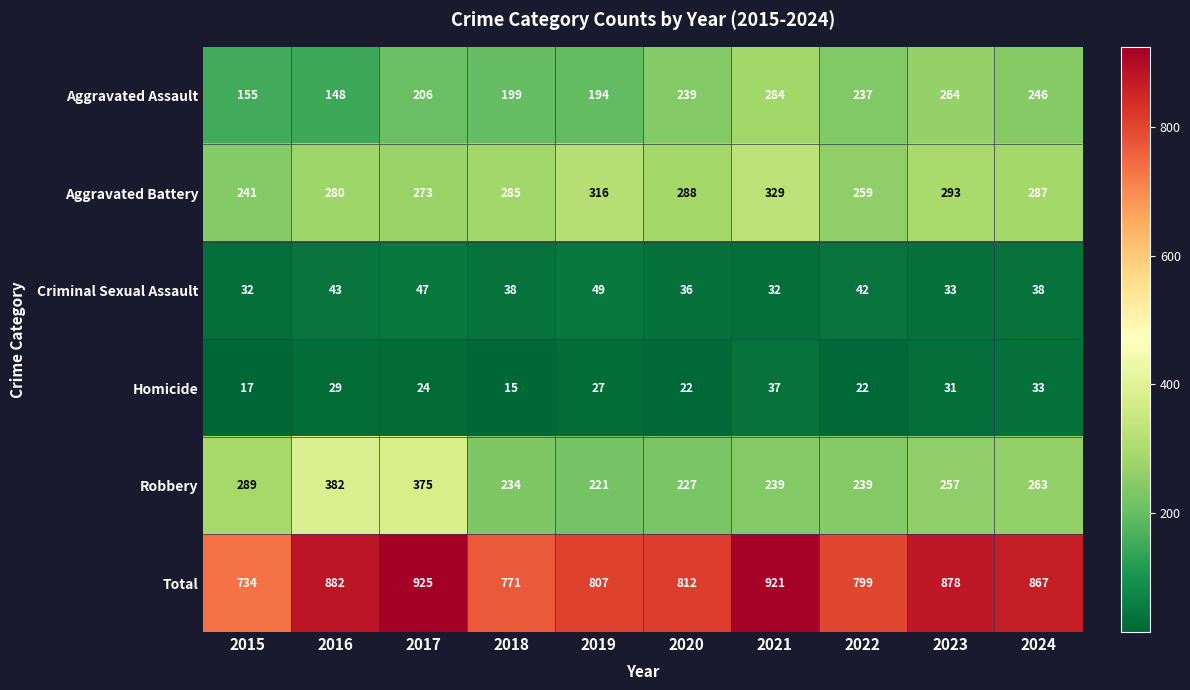

What is the difference between the highest and lowest values at 2020?

790